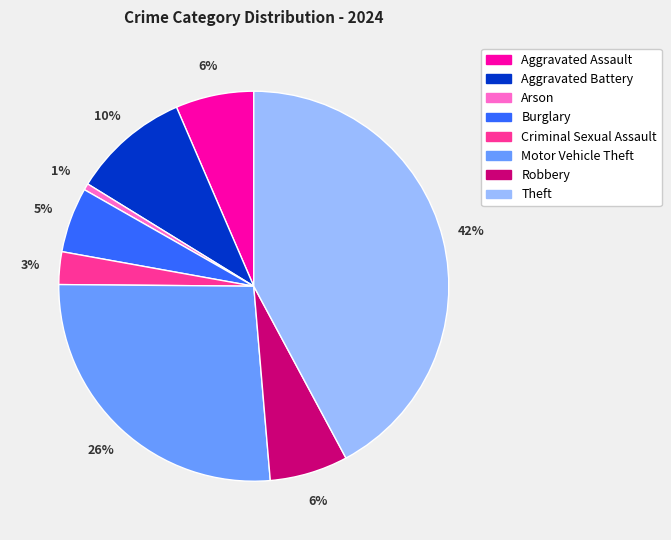

Is it true that Theft is 35% of the pie?

False